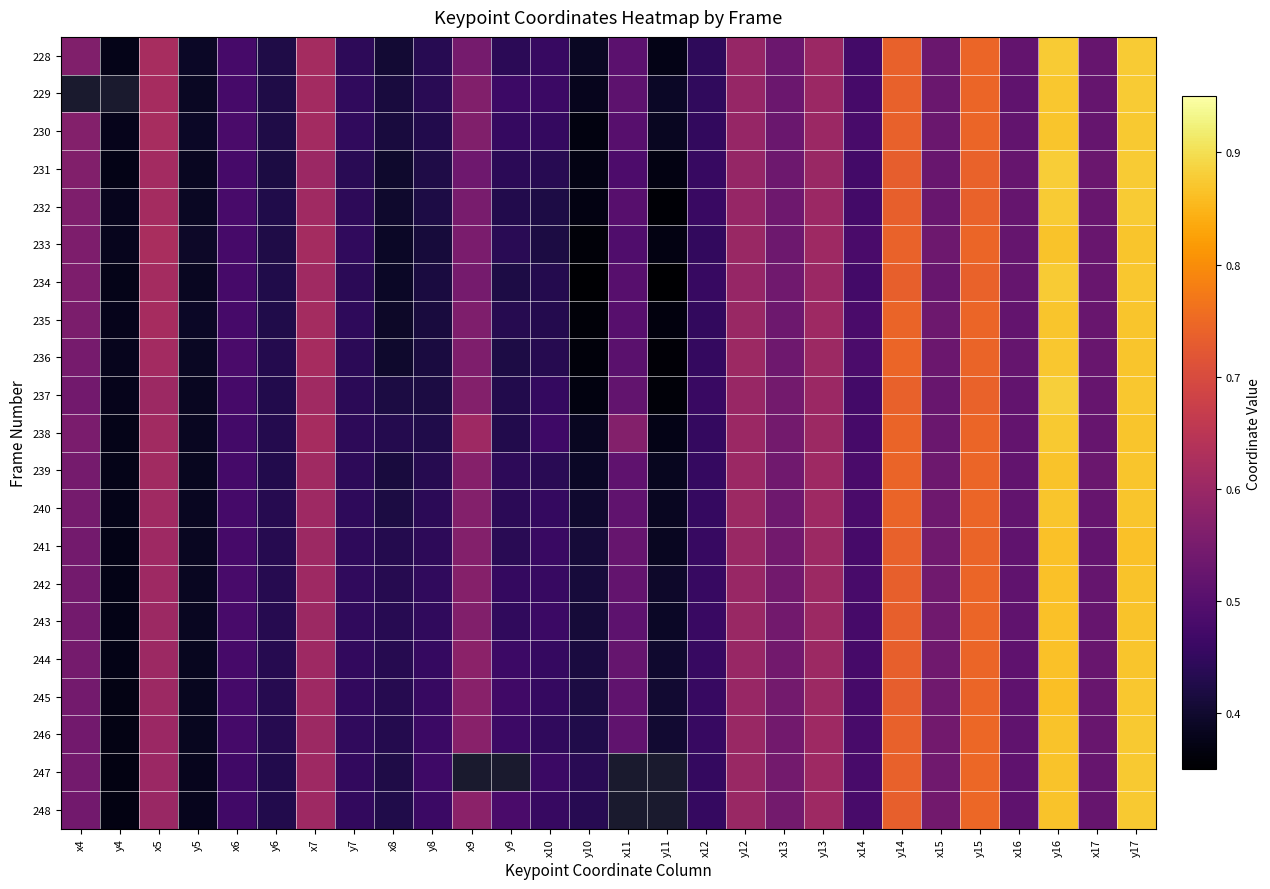

What is the sum of all 238 values?

15.1